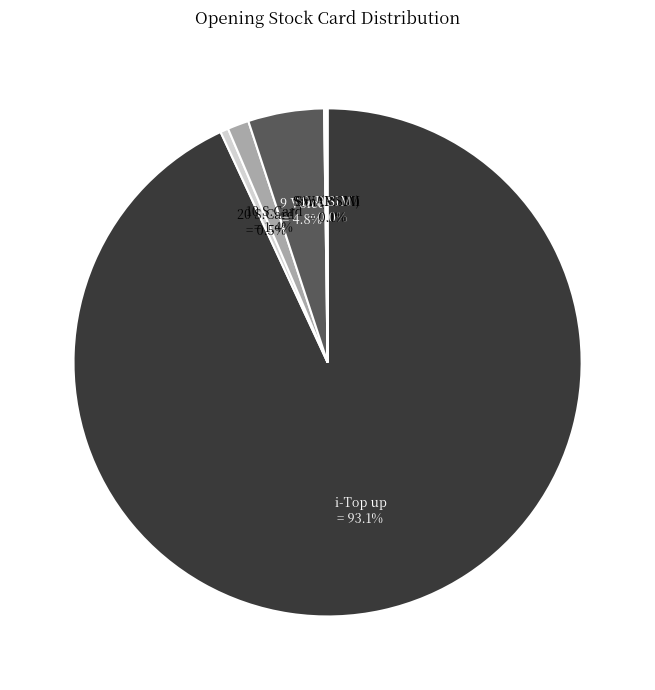

Which category has the smallest portion of the pie?

D.D SIM